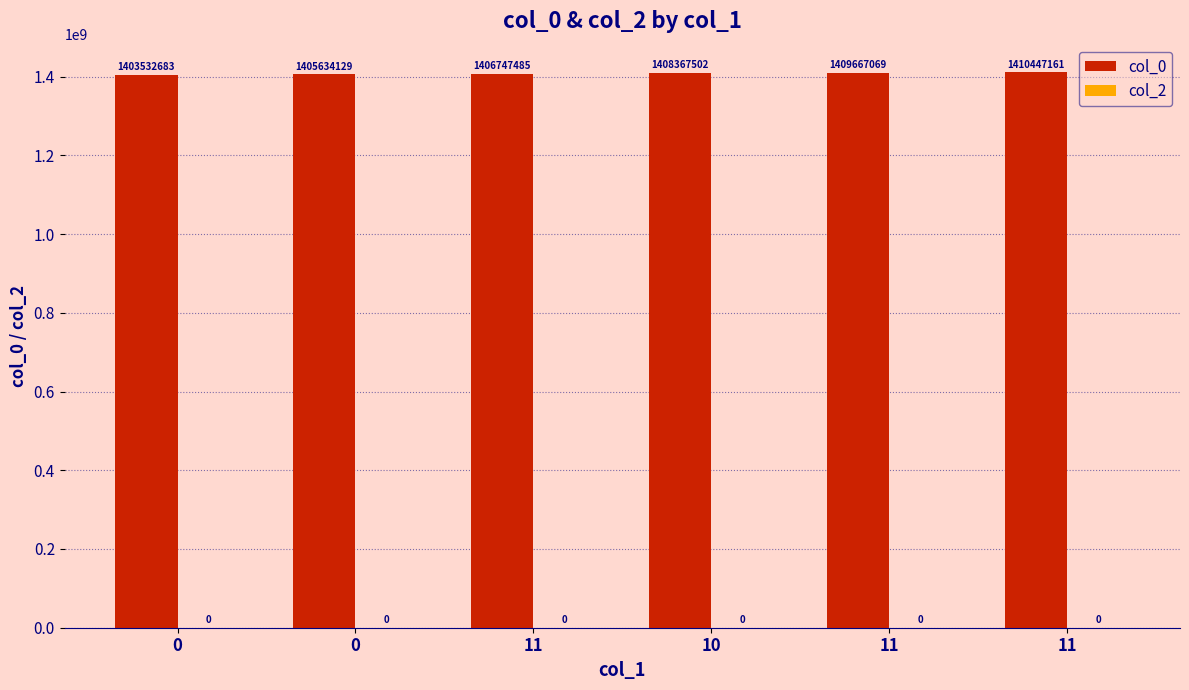

How many values are below 1408367502?

3